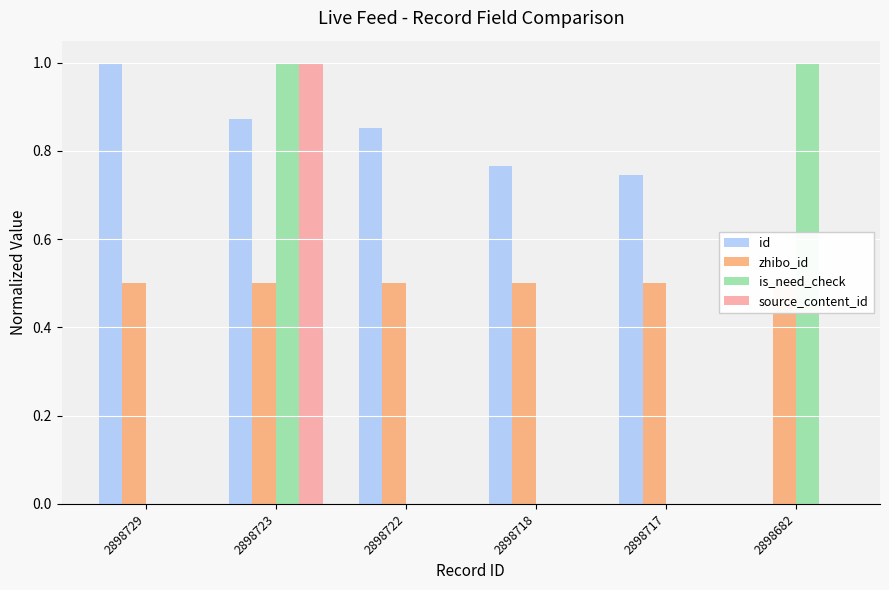

Between 2898722 and 2898718, which series saw the biggest shift?

id